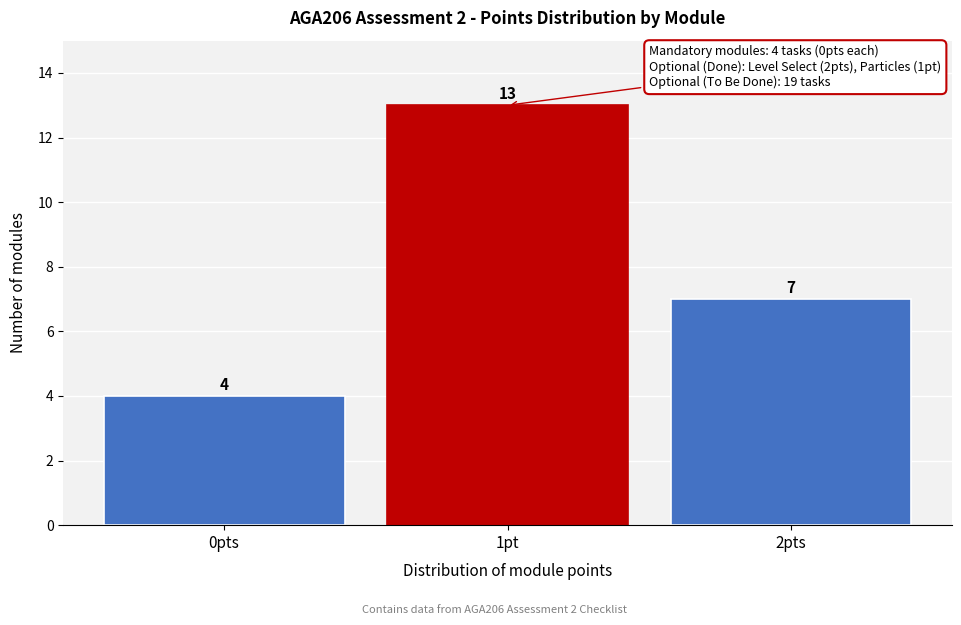

Reading left to right, what are all the values shown in this chart?

0pts=4	1pt=13	2pts=7